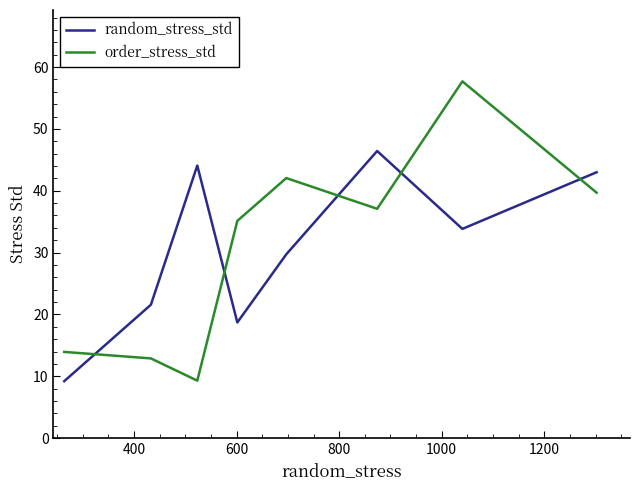

Which series has the largest range (max minus min)?

order_stress_std